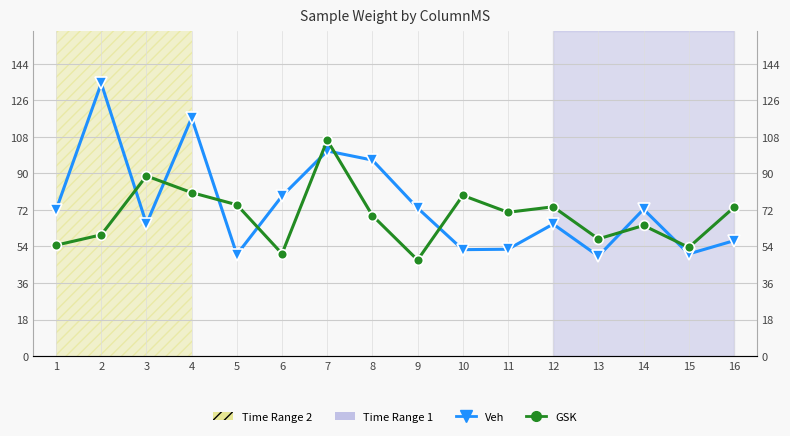

What is the spread (max minus min) of values at 6?

28.4